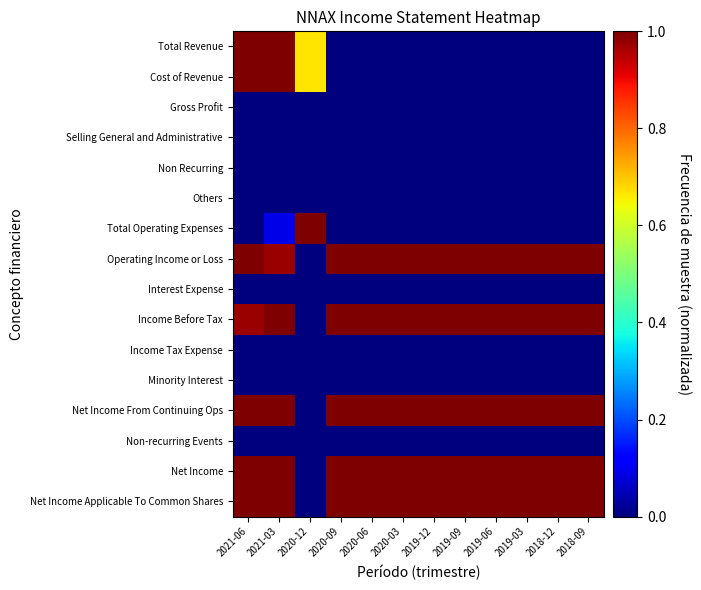

At 2019-06, list the series in order from largest to smallest.

Operating Income or Loss, Income Before Tax, Net Income From Continuing Ops, Net Income, Net Income Applicable To Common Shares, Total Revenue, Cost of Revenue, Gross Profit, Selling General and Administrative, Non Recurring, Others, Total Operating Expenses, Interest Expense, Income Tax Expense, Minority Interest, Non-recurring Events